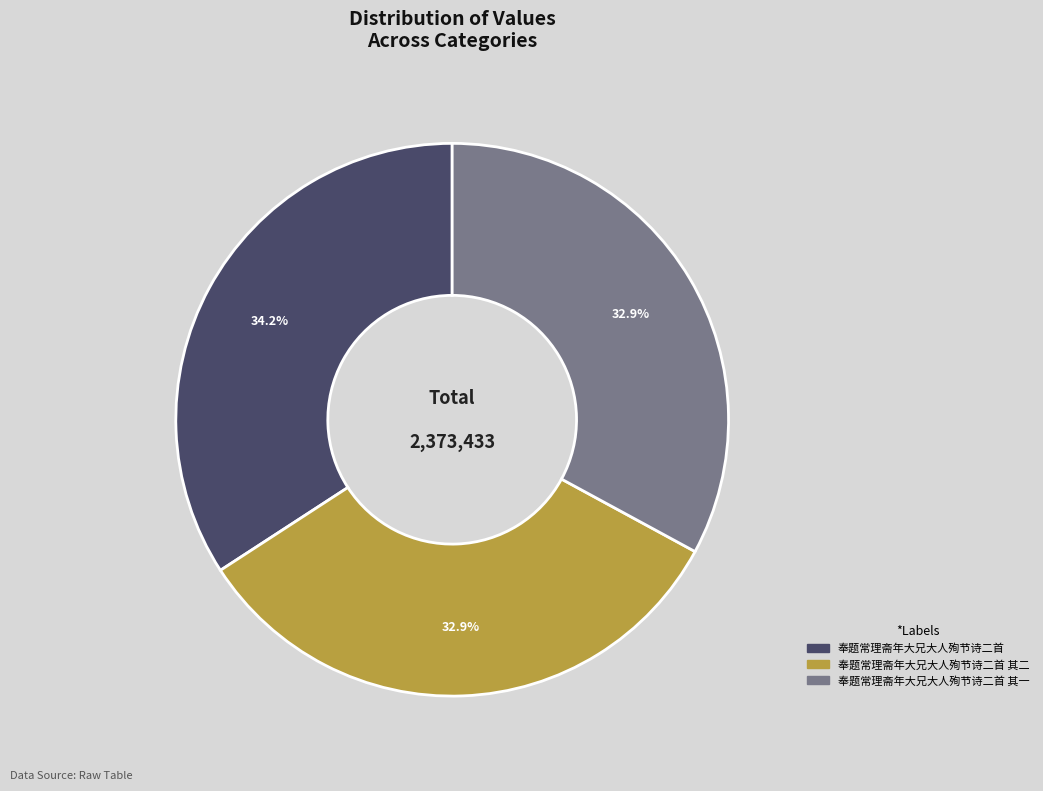

Is there a majority slice in this chart?

No